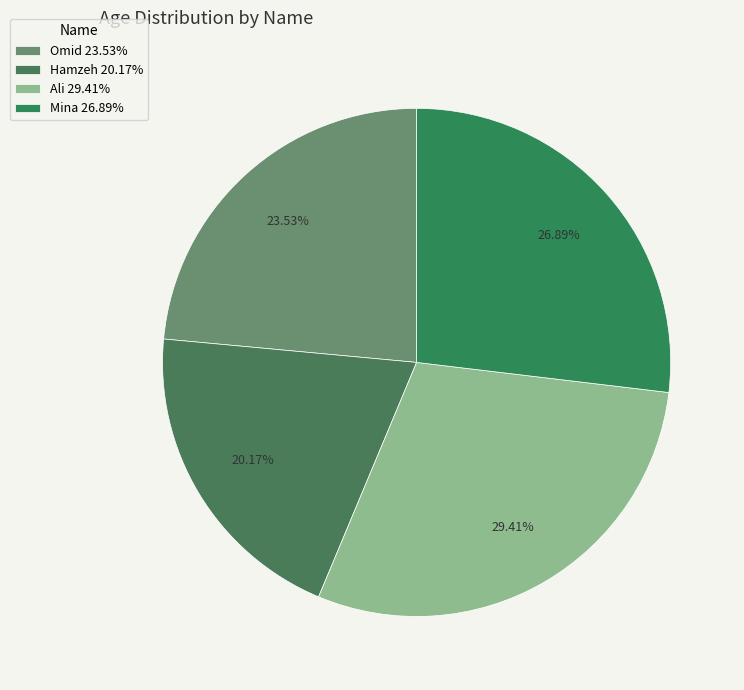

What is the largest slice in the pie chart?

Ali